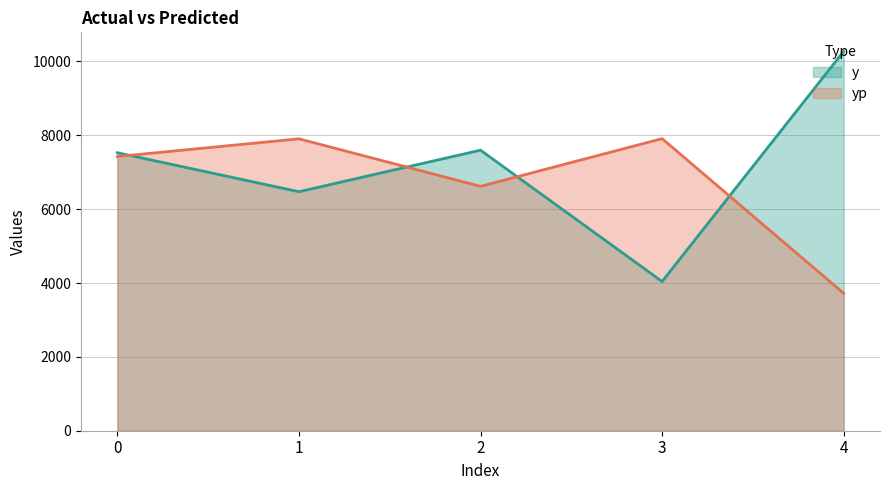

Which has a higher value, 1 or 3?

1